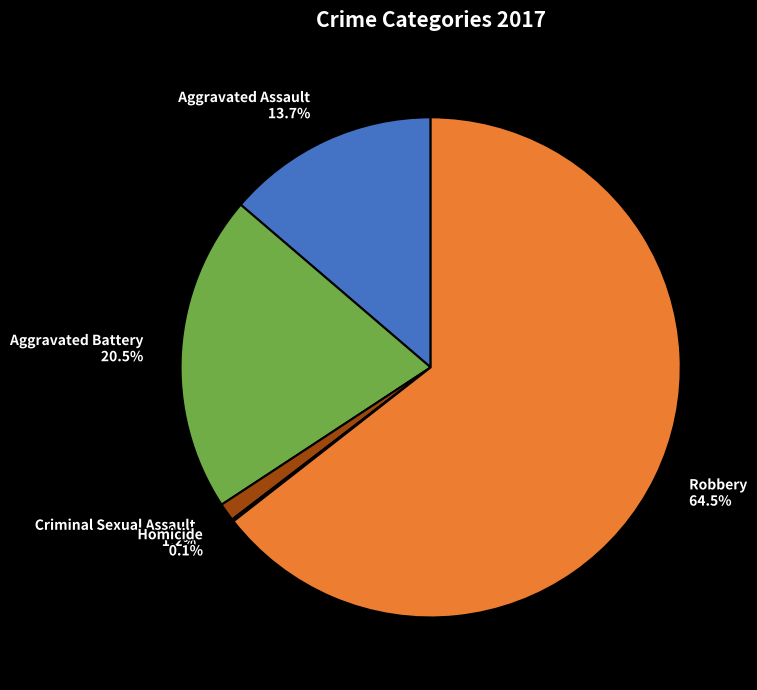

What percentage is the Criminal Sexual Assault slice, to the nearest percent?

1%